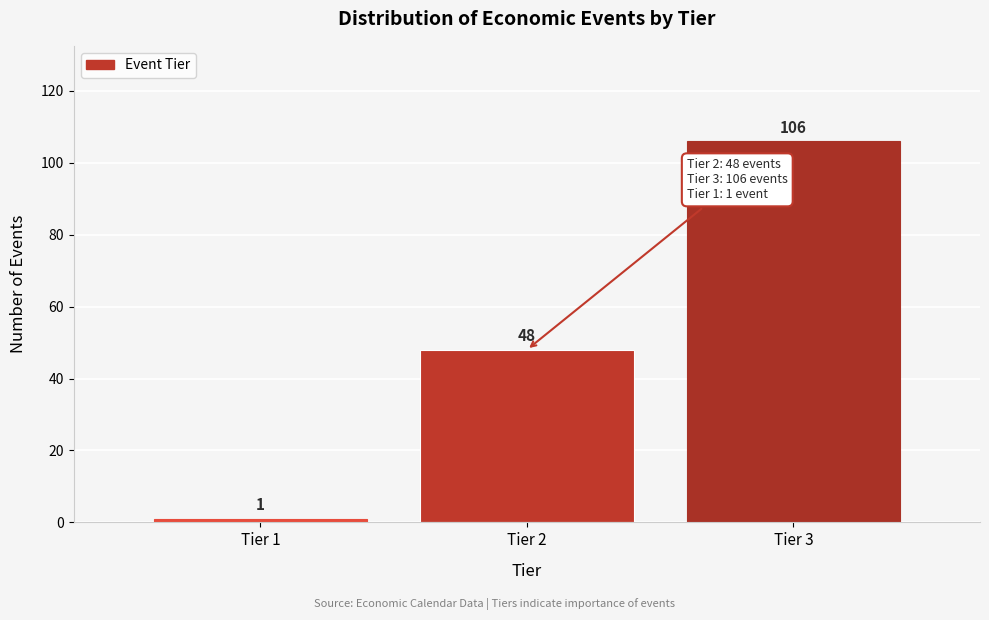

Reading left to right, list all the values displayed in this chart.

Tier 1=1	Tier 2=48	Tier 3=106